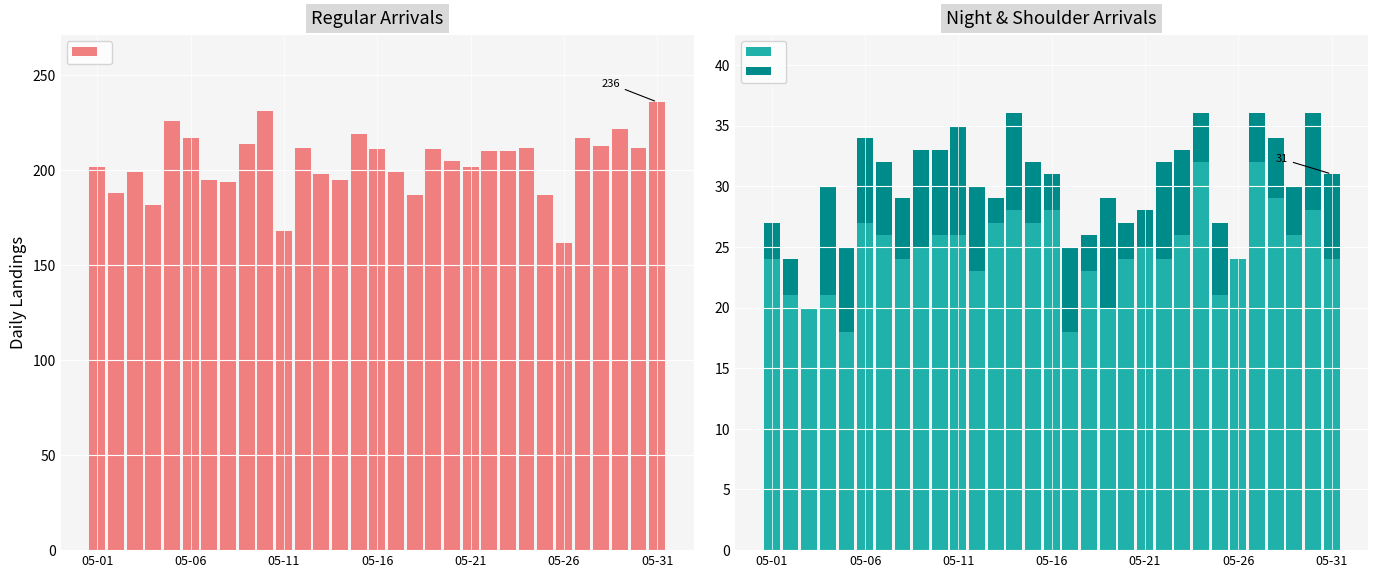

What is the highest value of the Shoulder hour flights series?

9